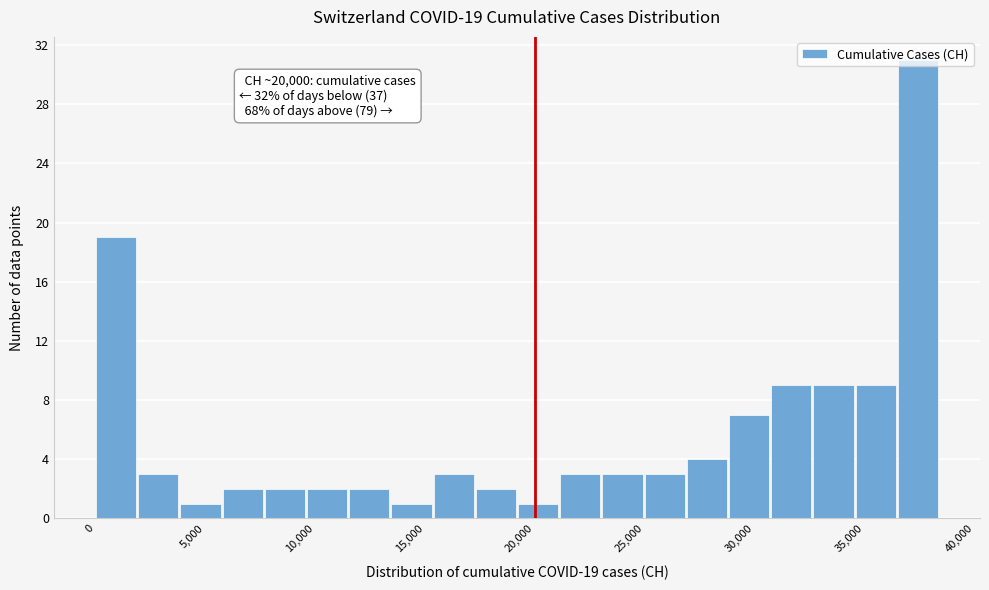

Around what value on the x-axis is the tallest bar? Give the approximate position of its centre, as read against the axis.

37500